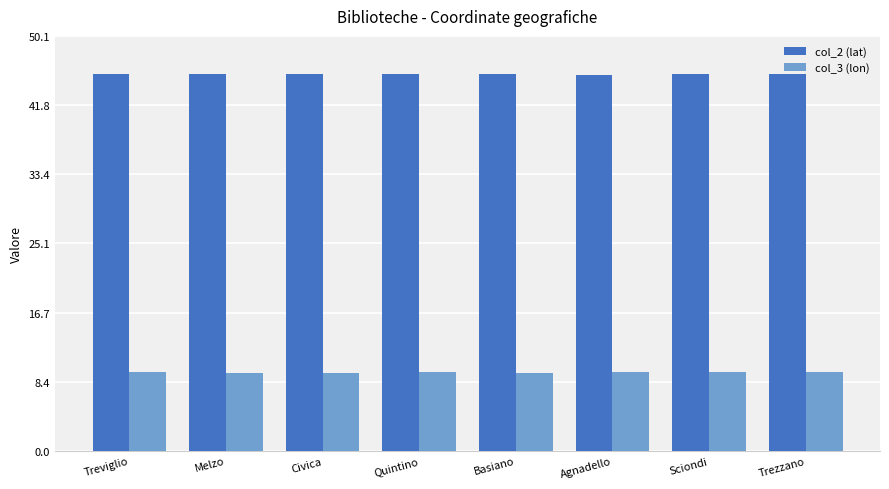

What is the difference between the highest and lowest values at Sciondi?

36.0